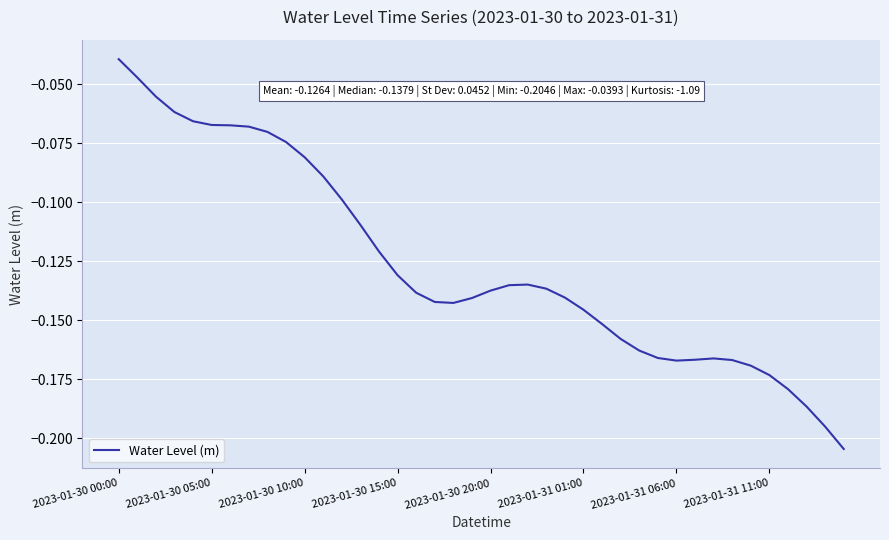

Where is the data nearest to the value 0?

2023-01-30 00:00